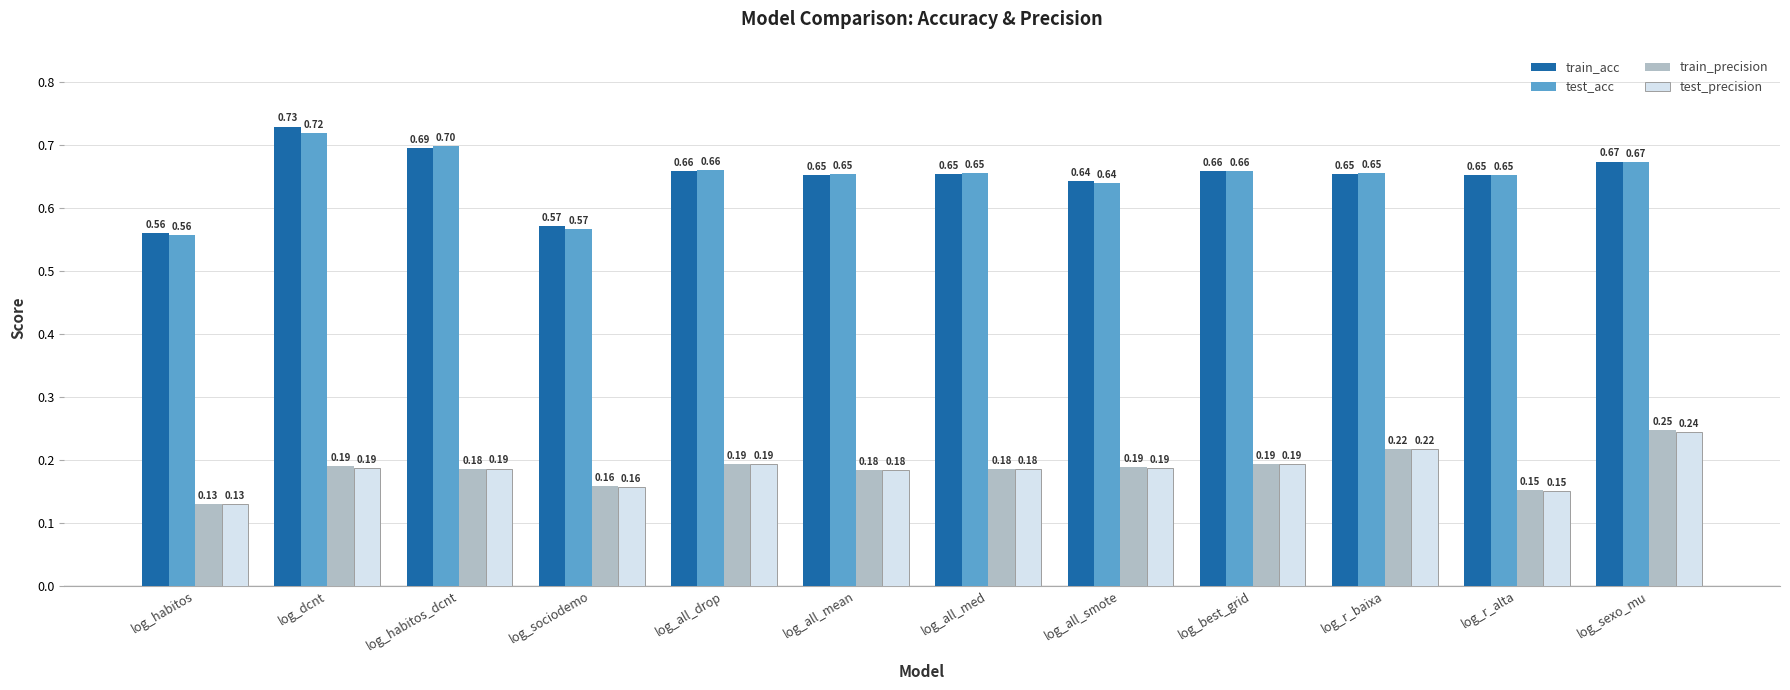

What are all the series names shown in the legend?

train_acc, test_acc, train_precision, test_precision